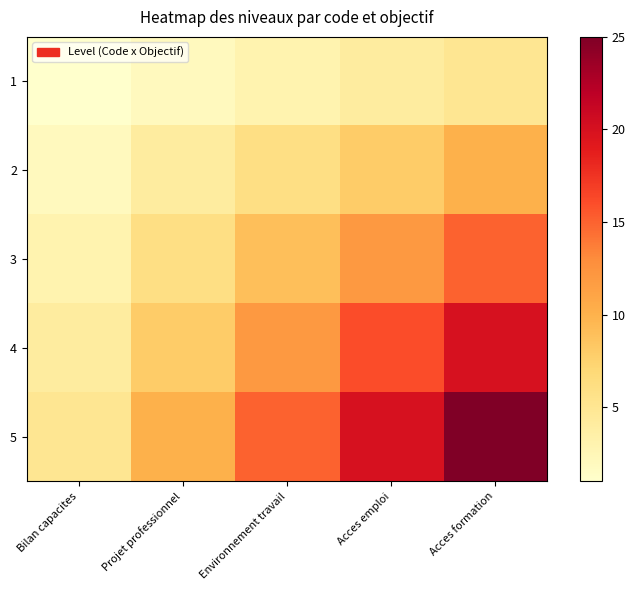

Which series has the largest total across all categories?

5